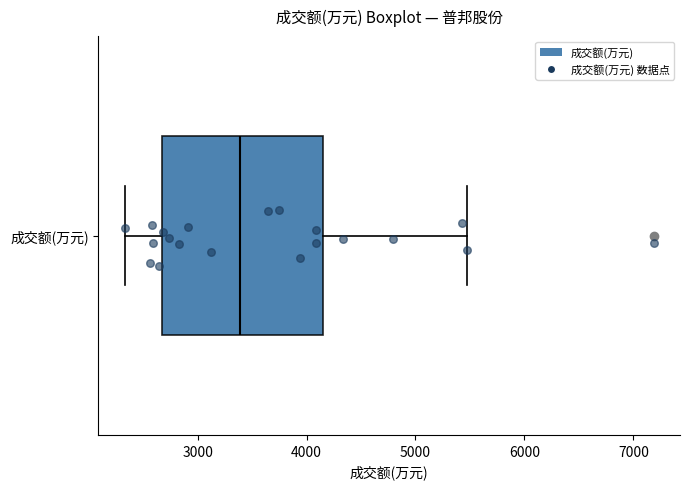

Read this box plot against the x-axis: the position of the median line, the range covered by the box, and the ends of both whiskers. The values are not printed on the chart, so give them approximately, as read against the axis.

median 3400, box 2700 to 4100, whiskers 2300 to 5500